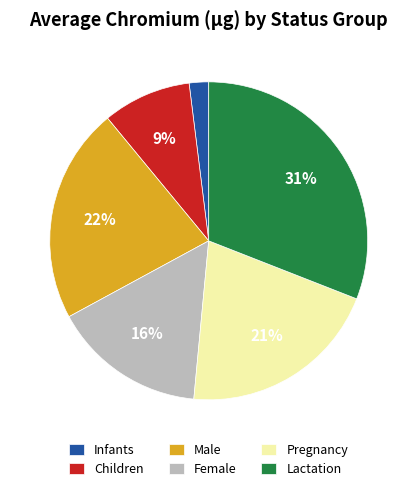

Do Infants and Female together represent more than half of the pie?

No